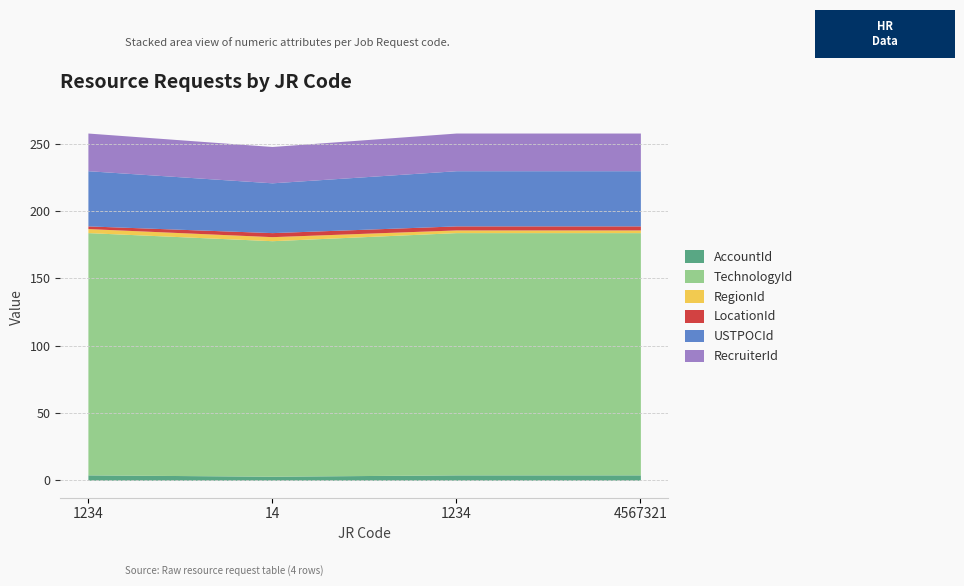

What is the smallest value displayed?

2